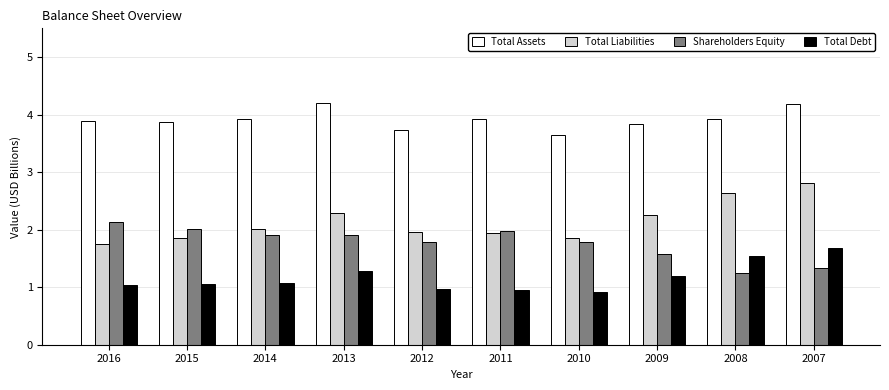

How many distinct data groups are displayed?

4